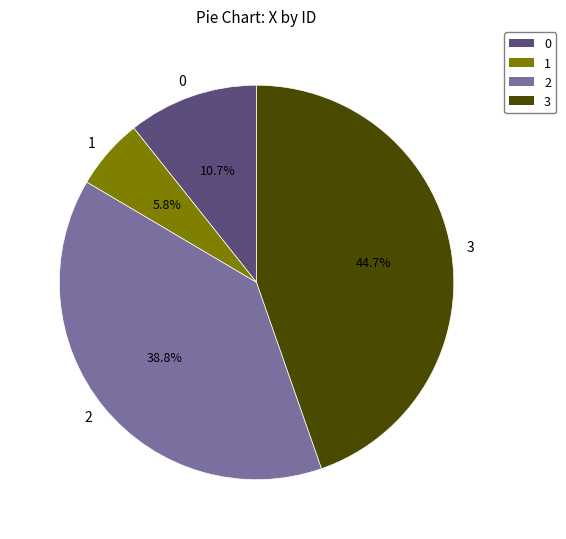

Which category has the smallest portion of the pie?

1